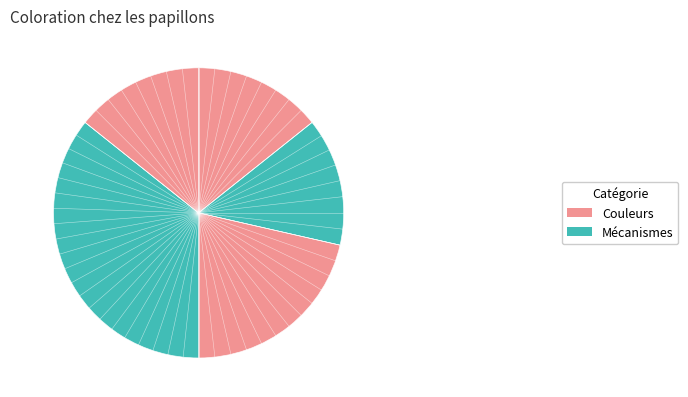

How many slices are in this pie chart?

5